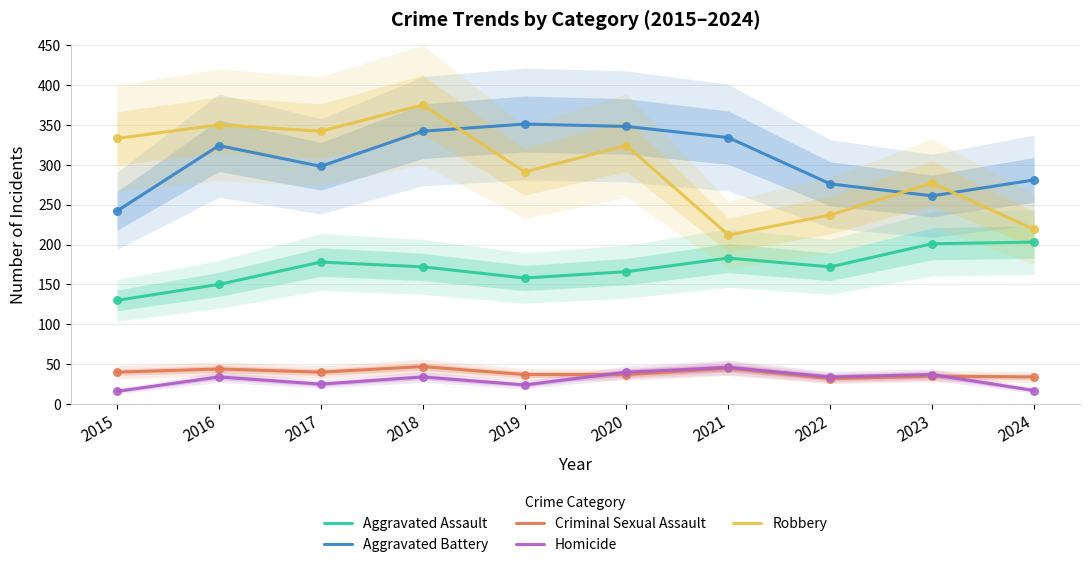

Which series has the largest Y range (max minus min)?

Robbery